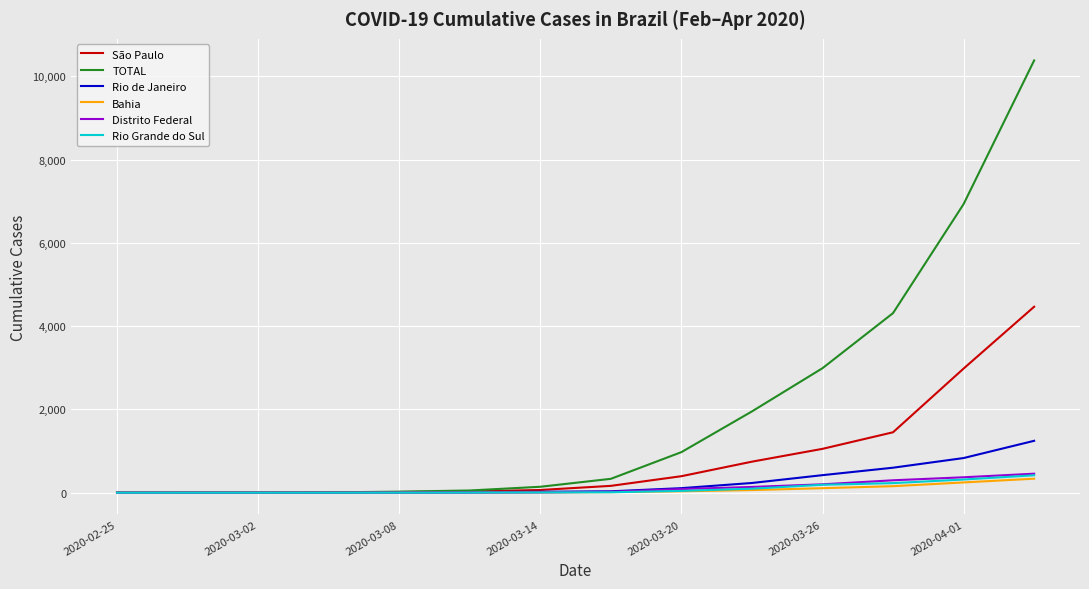

What is the maximum value shown in the chart?

10381